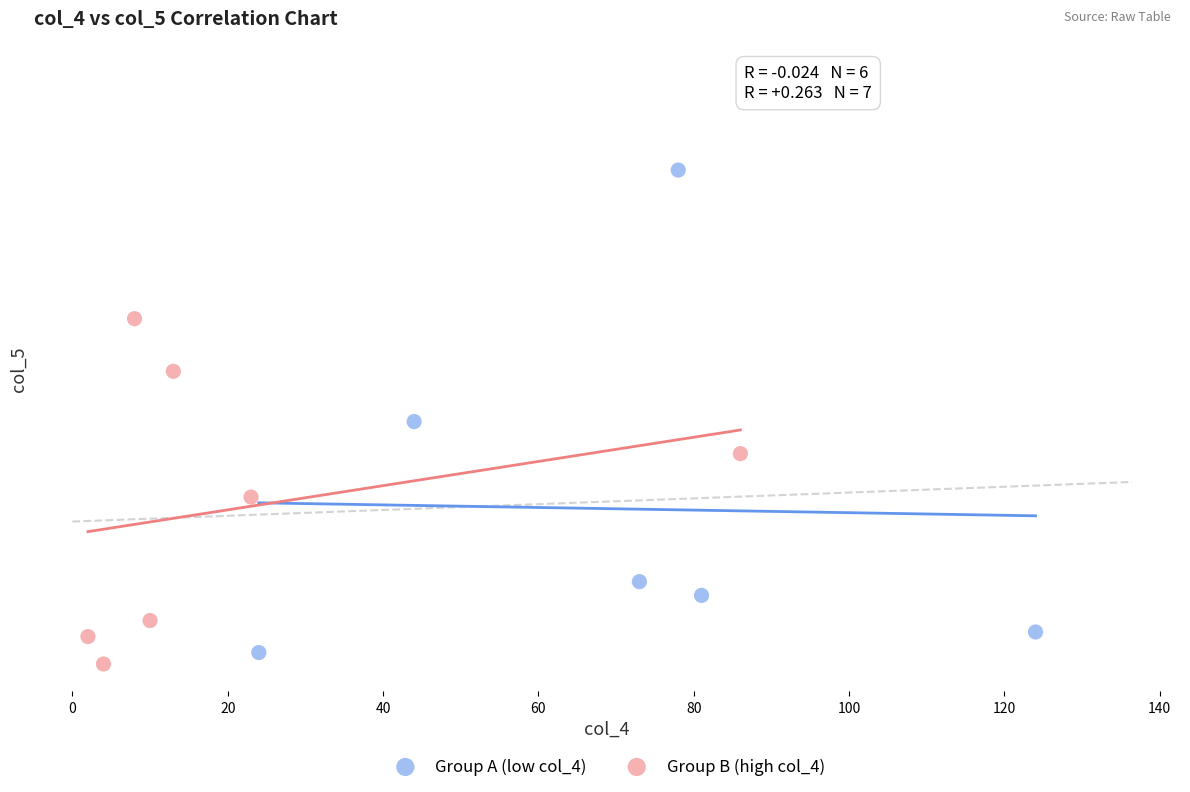

Which series contains the lowest Y value?

Group B (high col_4)